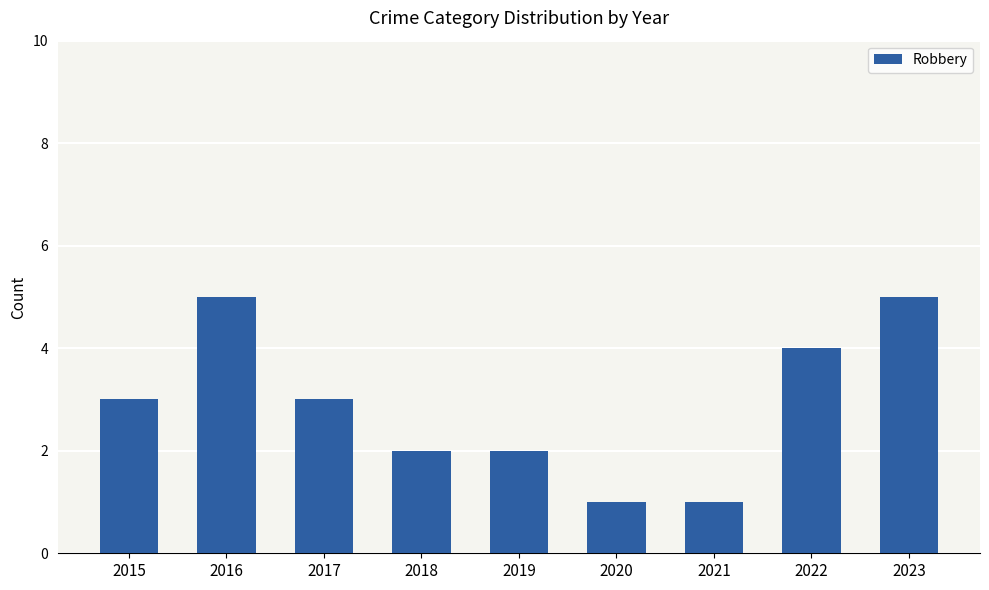

Reading left to right, extract all data points from this chart.

3	5	3	2	2	1	1	4	5